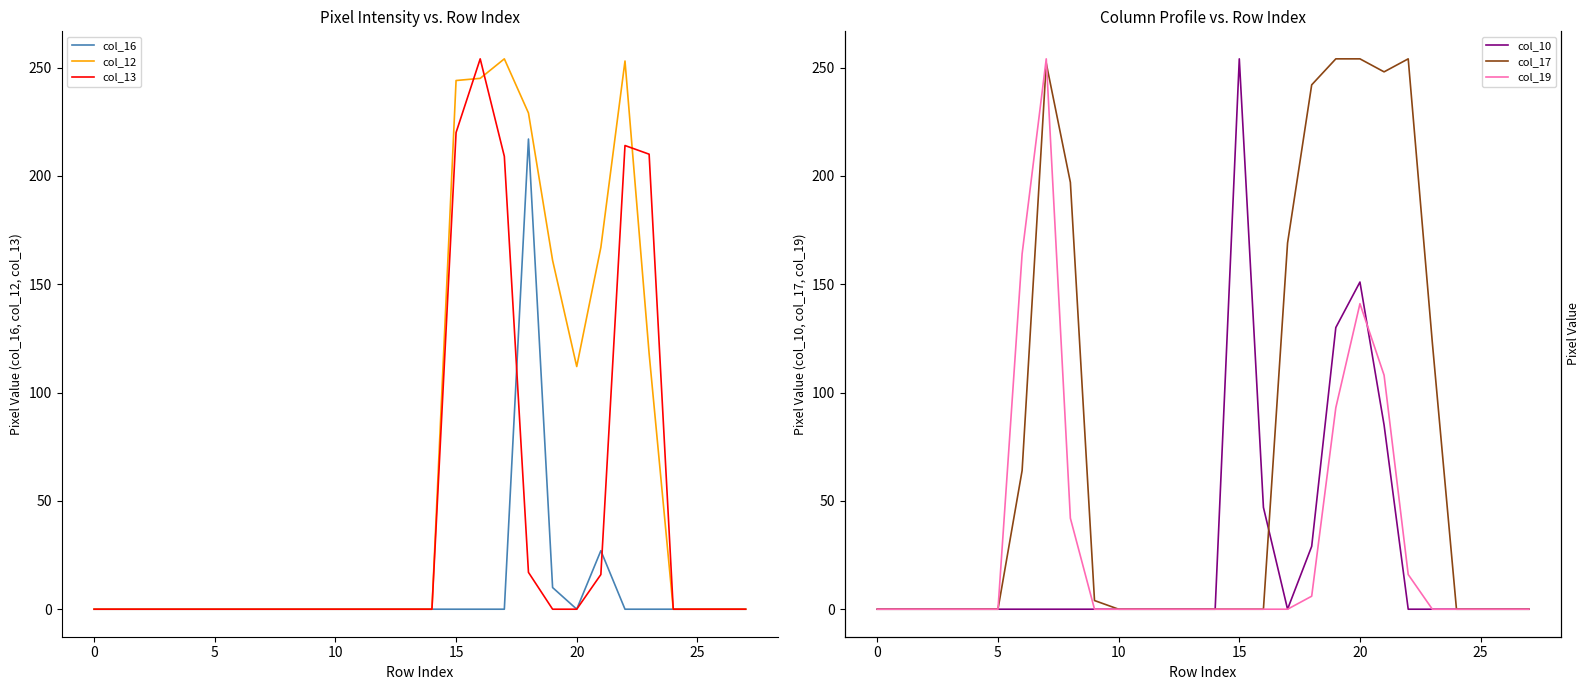

Which series has the largest total across all categories?

col_17